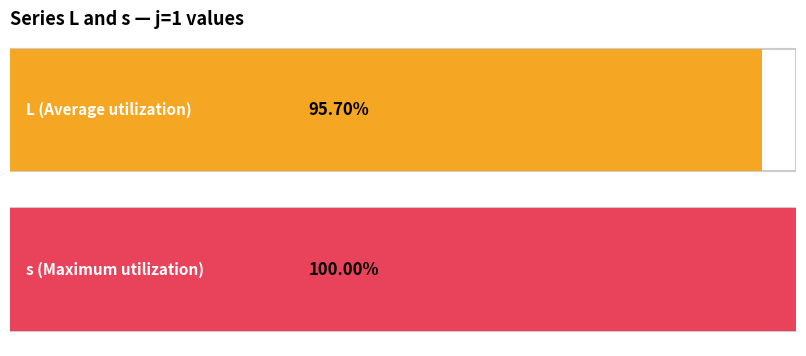

Is the value of s at 2 greater than the value of L at 6?

Yes